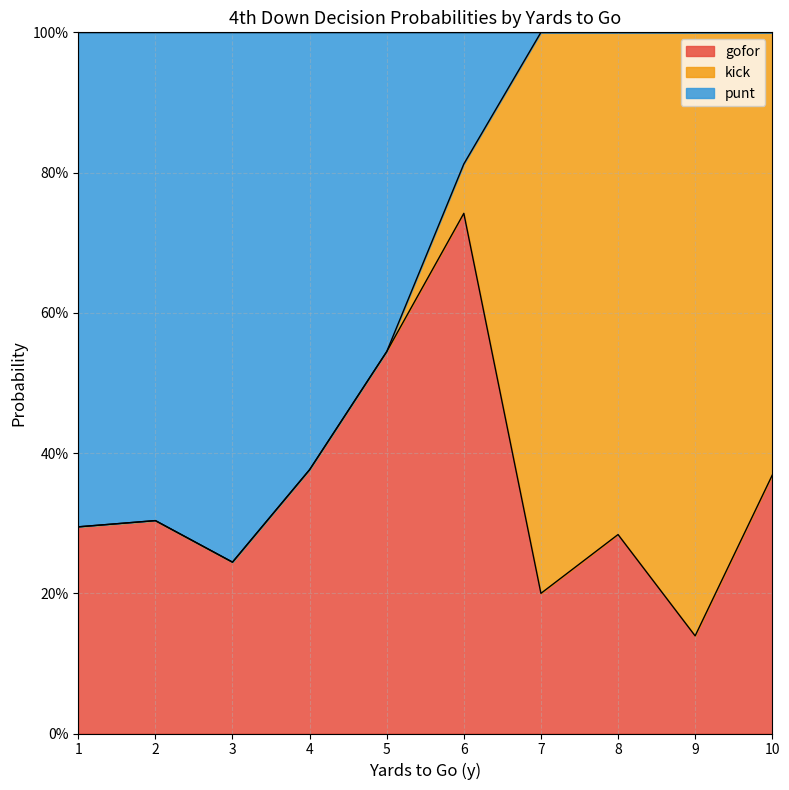

True or false: punt and gofor intersect in this chart.

True